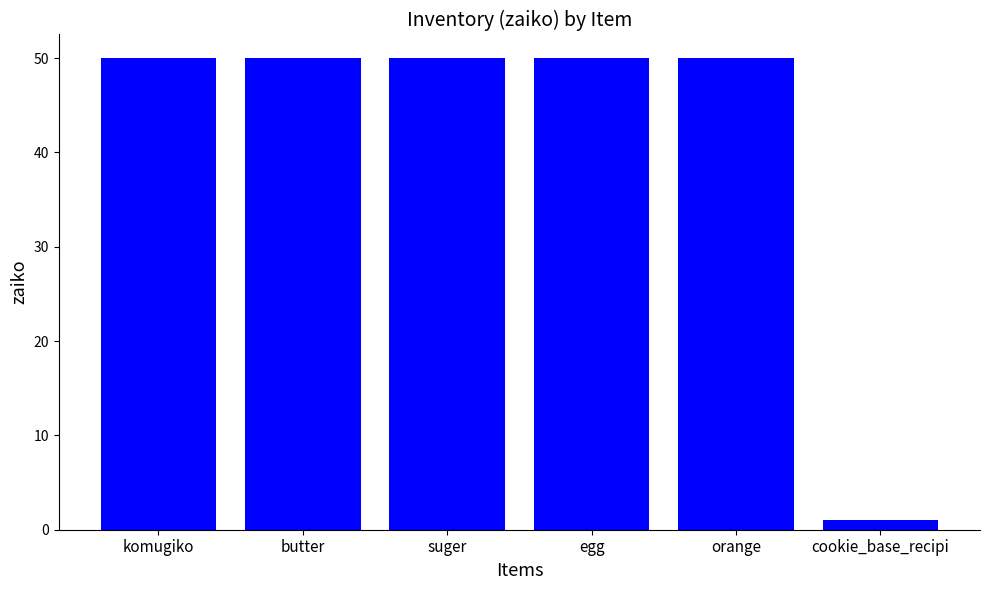

The chart shows a value of 84 at orange. True or false?

False